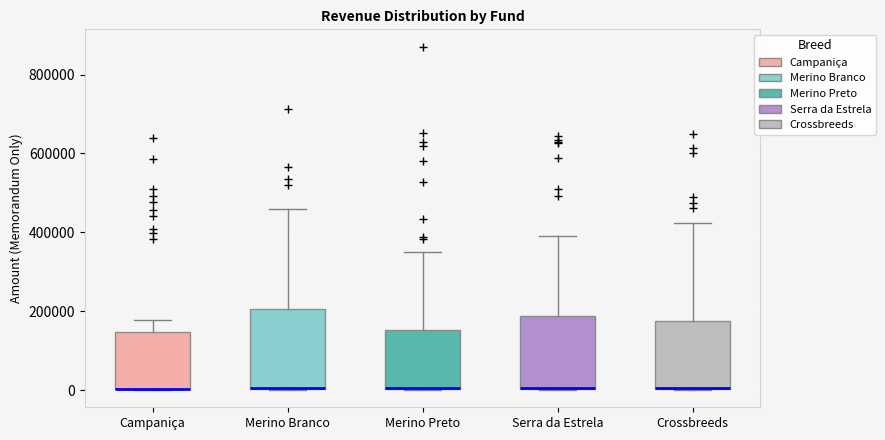

Reading left to right, read every box against the y-axis: the position of its median line, the range the box covers, and the ends of its whiskers. The values are not printed on the chart, so give them approximately, as read against the axis.

Campaniça: median 0 (drawn on the box's lower edge), box 0 to 140000, whiskers 0 to 180000
Merino Branco: median 0 (drawn on the box's lower edge), box 0 to 200000, whiskers 0 to 460000
Merino Preto: median 0 (drawn on the box's lower edge), box 0 to 160000, whiskers 0 to 340000
Serra da Estrela: median 0 (drawn on the box's lower edge), box 0 to 180000, whiskers 0 to 380000
Crossbreeds: median 0 (drawn on the box's lower edge), box 0 to 180000, whiskers 0 to 420000